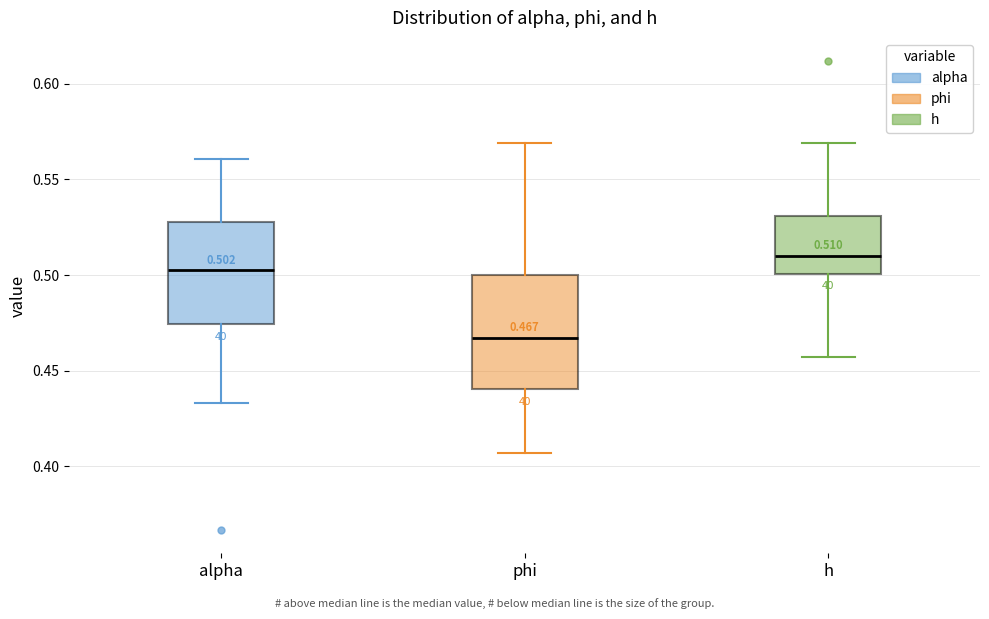

Which box's median line is the lowest?

phi